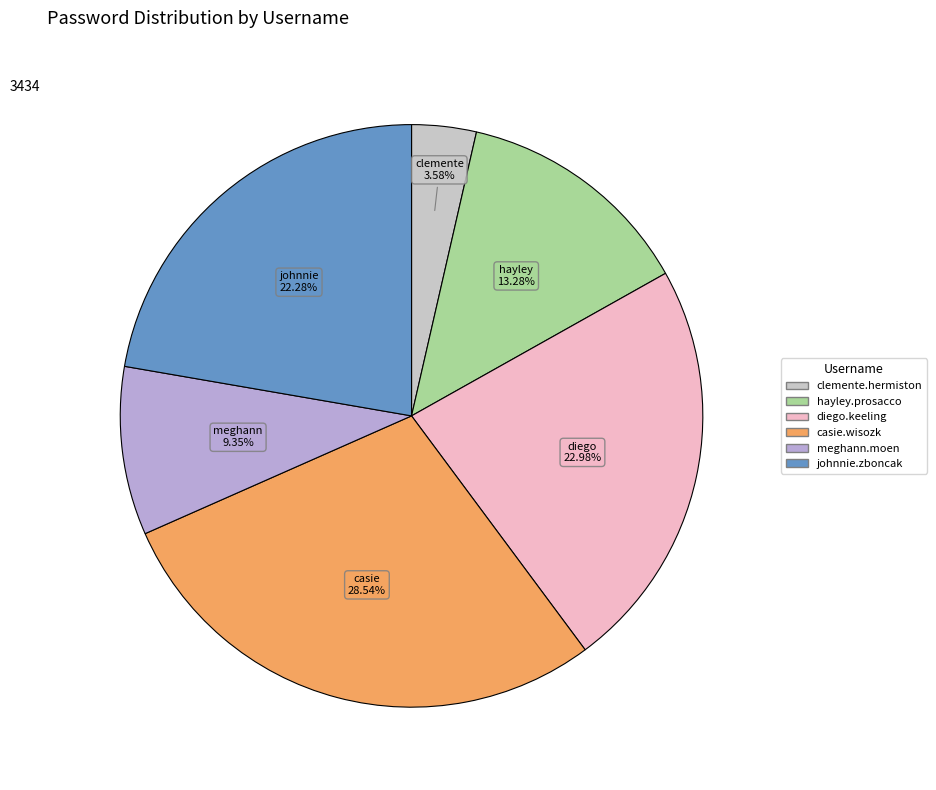

Which slice is the largest?

casie.wisozk